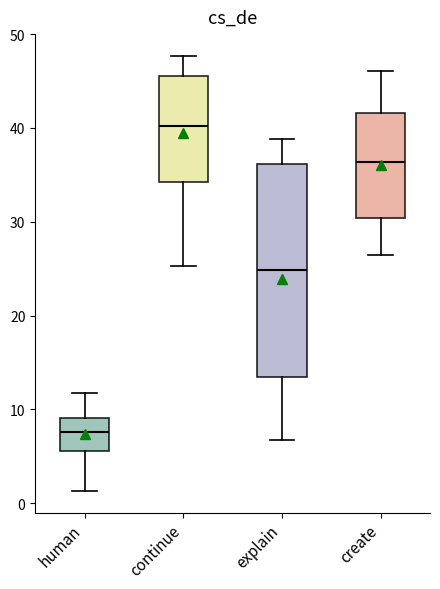

Reading left to right, read every box against the y-axis: the position of its median line, the range the box covers, and the ends of its whiskers. The values are not printed on the chart, so give them approximately, as read against the axis.

human: median 8, box 6 to 9, whiskers 1 to 12
continue: median 40, box 34 to 45, whiskers 25 to 48
explain: median 25, box 13 to 36, whiskers 7 to 39
create: median 36, box 30 to 42, whiskers 26 to 46